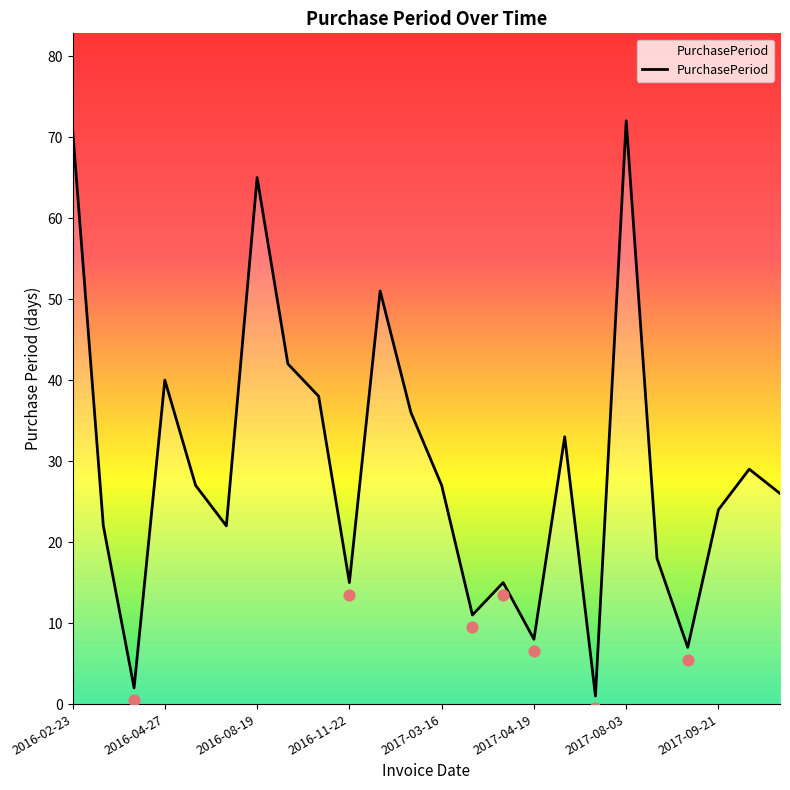

Which has a higher value, 12 or 2017-09-21?

2017-09-21